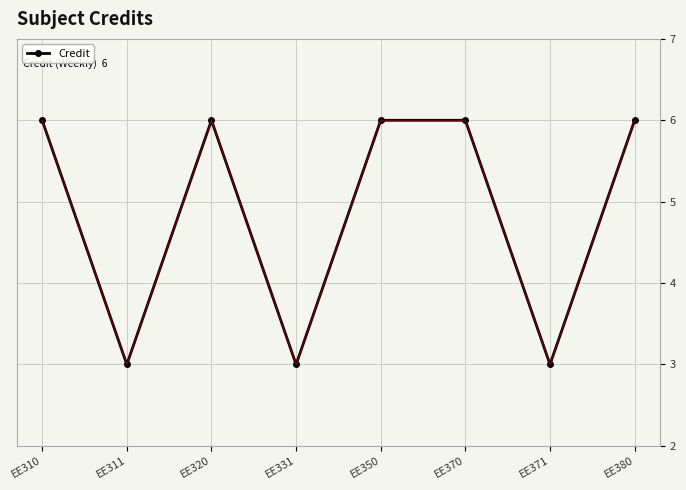

What is the value of the 5th point from the left?

6